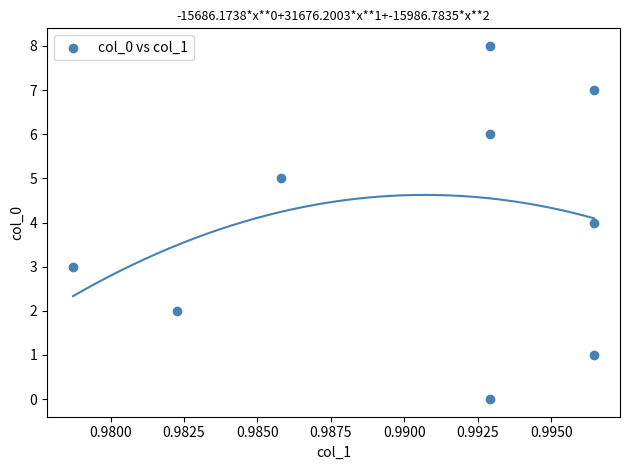

What is the average Y value?

4